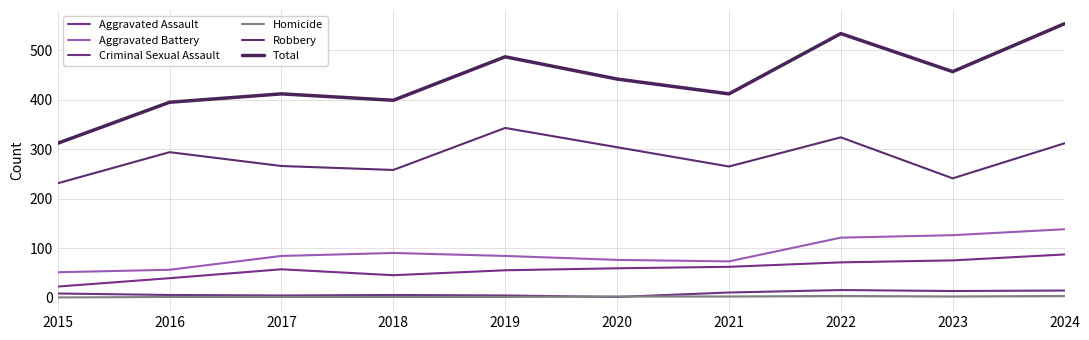

How many lines are shown in the chart?

6